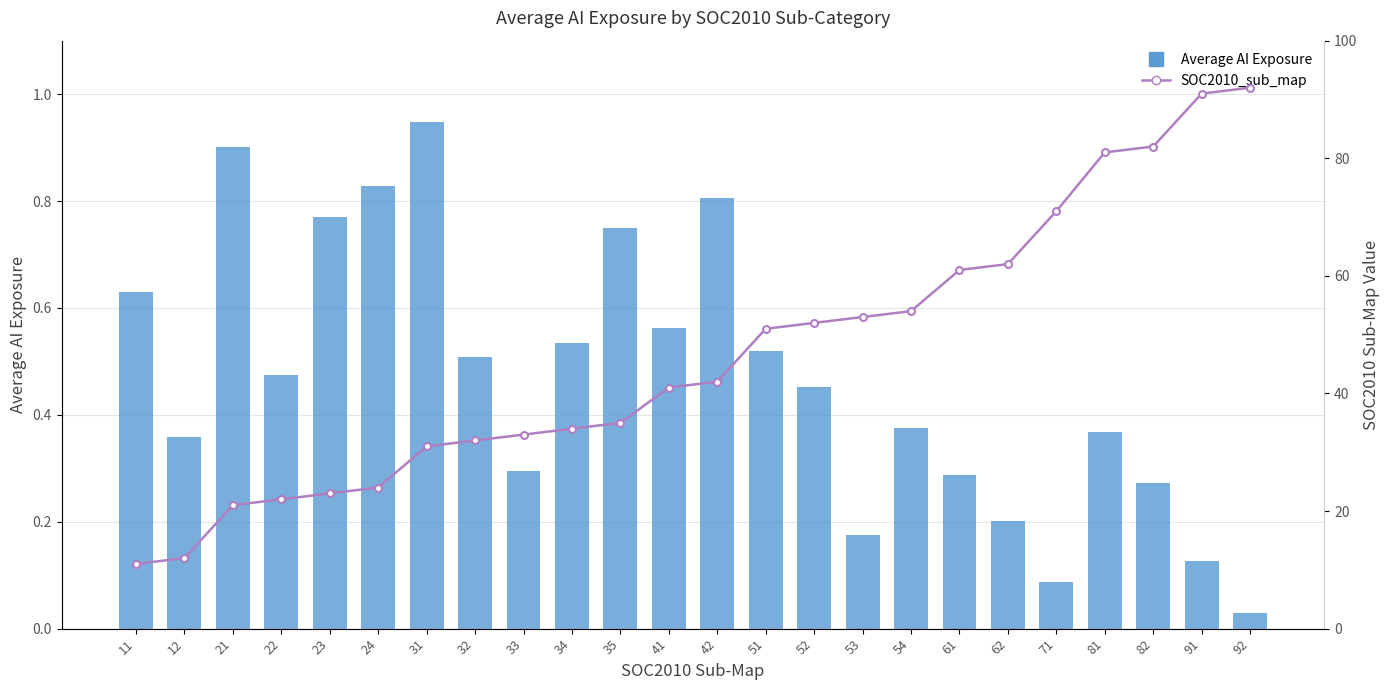

Which category has the lowest value in the Average AI Exposure series?

92